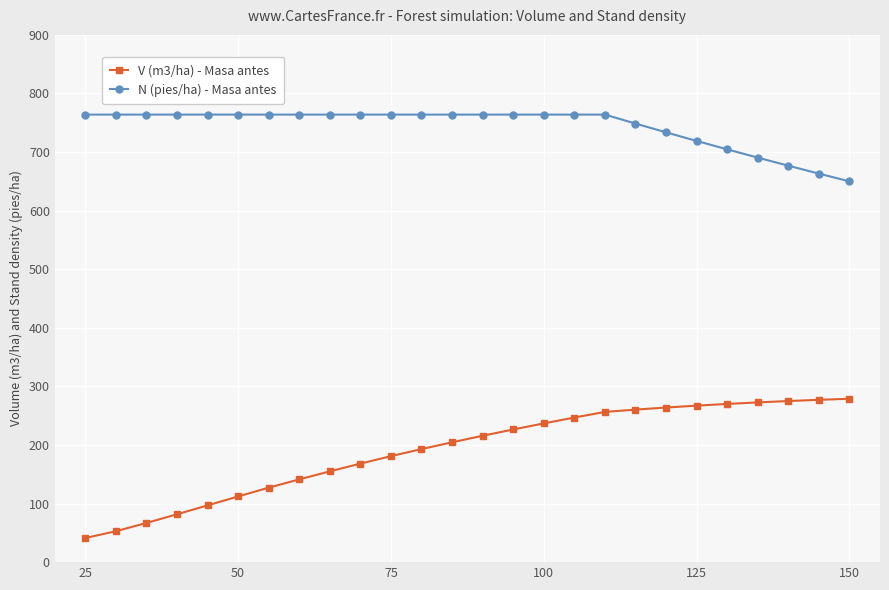

Is this an area chart (filled region under the line)?

No